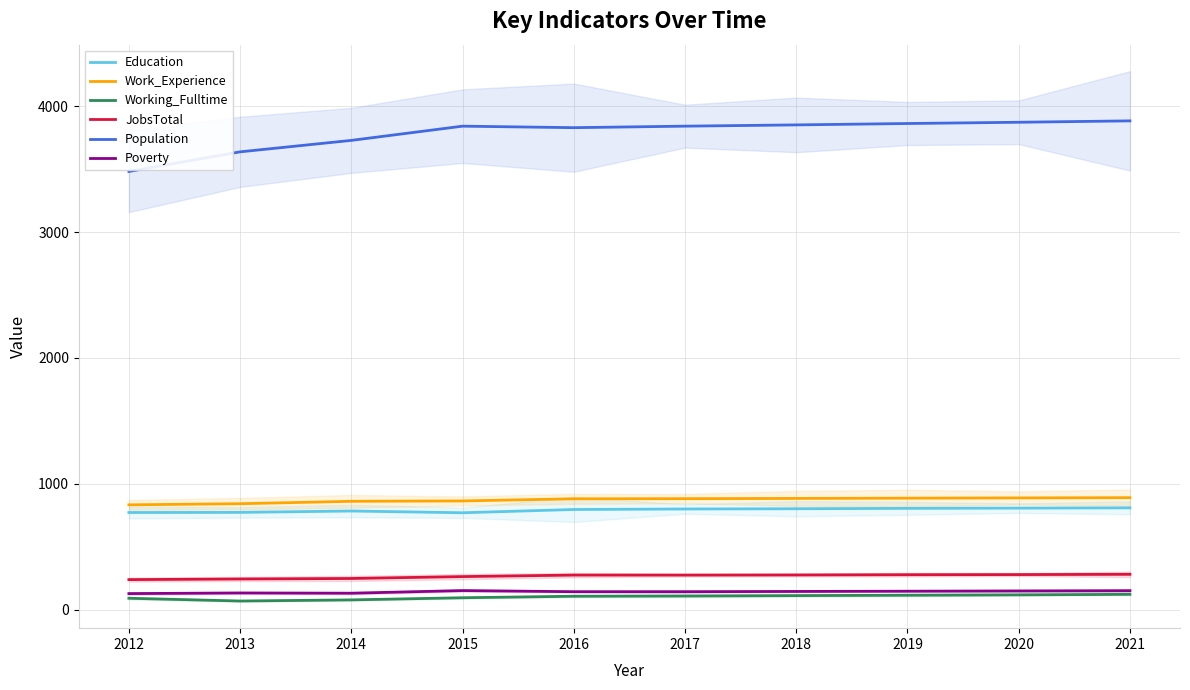

Rank the series at 2015 from highest to lowest value.

Population, Work_Experience, Education, JobsTotal, Poverty, Working_Fulltime